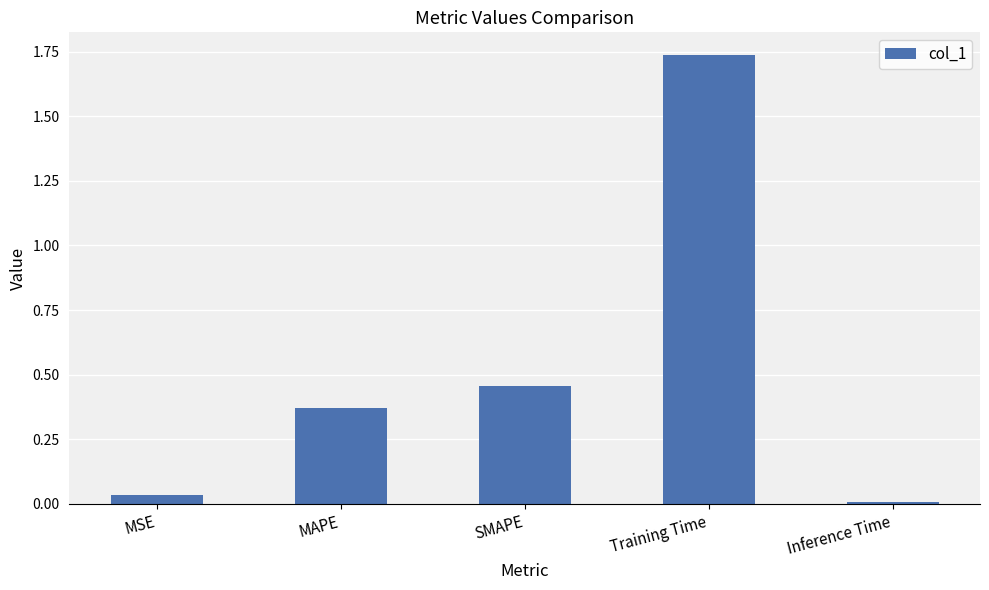

Are the bars grouped side by side (vs. stacked)?

No